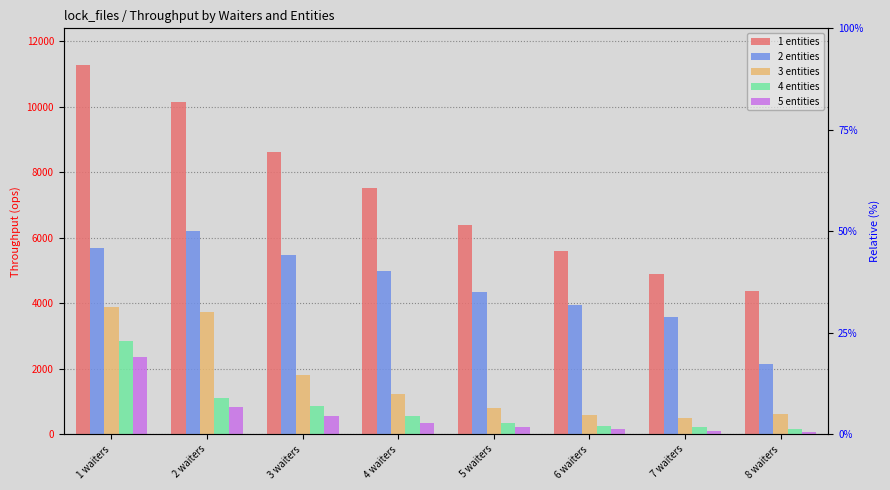

What are all the series names shown in the legend?

1 entities, 2 entities, 3 entities, 4 entities, 5 entities